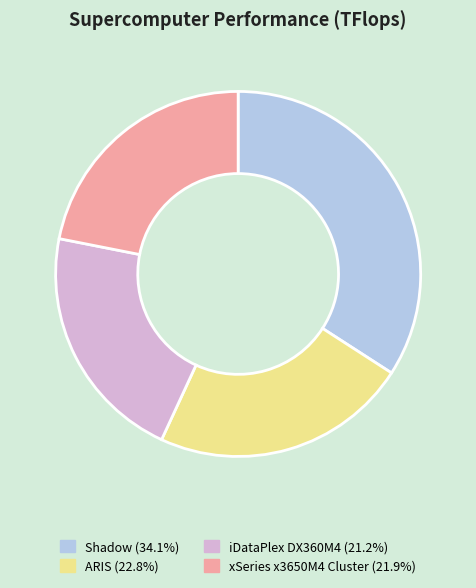

What is the ratio of the value at Shadow to the value at ARIS?

1.5